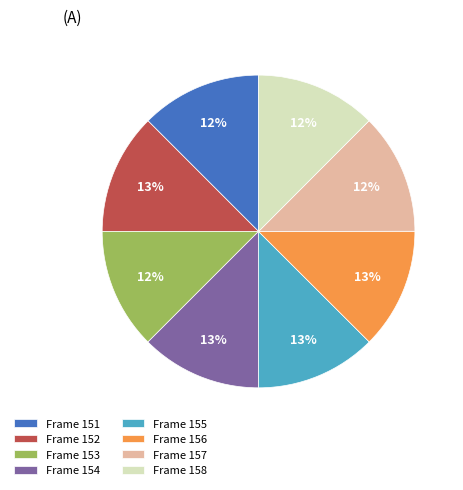

To the nearest percent, what is the average slice percentage?

12%